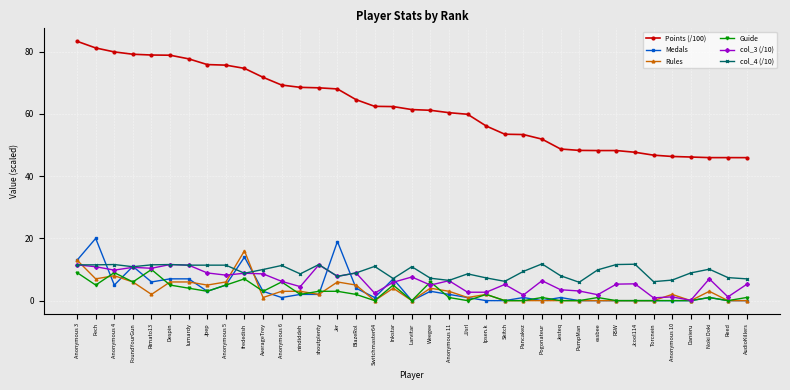

Where does the Medals series first go above 1?

Anonymous 3